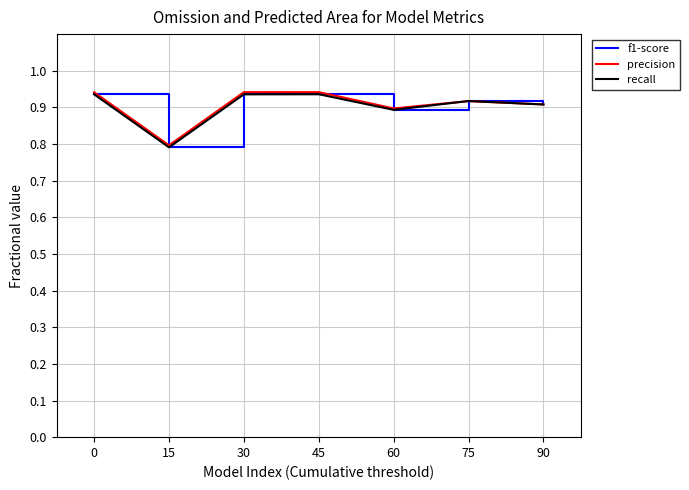

At which category does f1-score reach its first local peak?

45